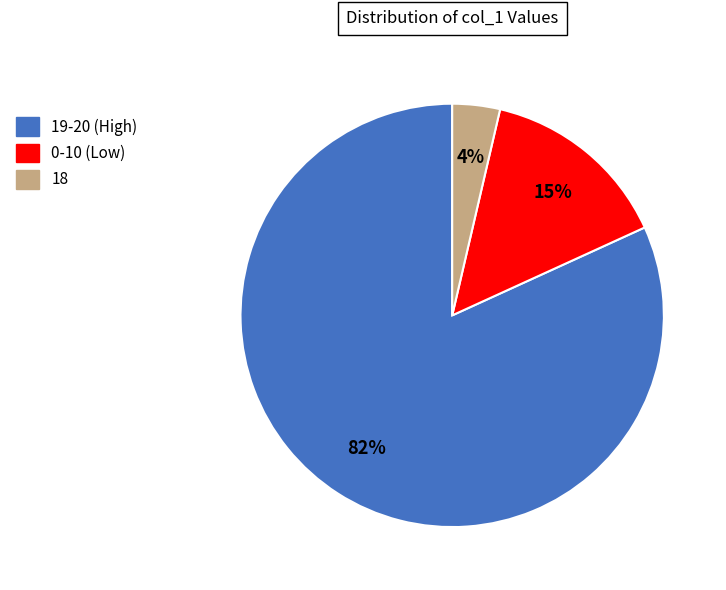

To the nearest percent, what is the average slice percentage?

33%